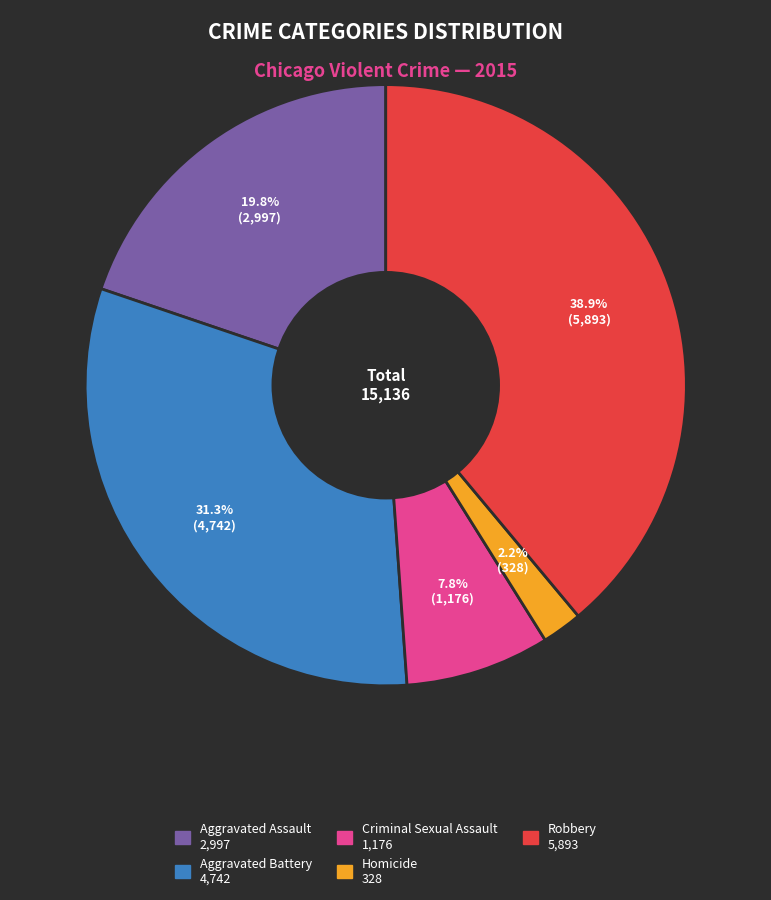

What portion of the pie excludes Homicide?

97.8%